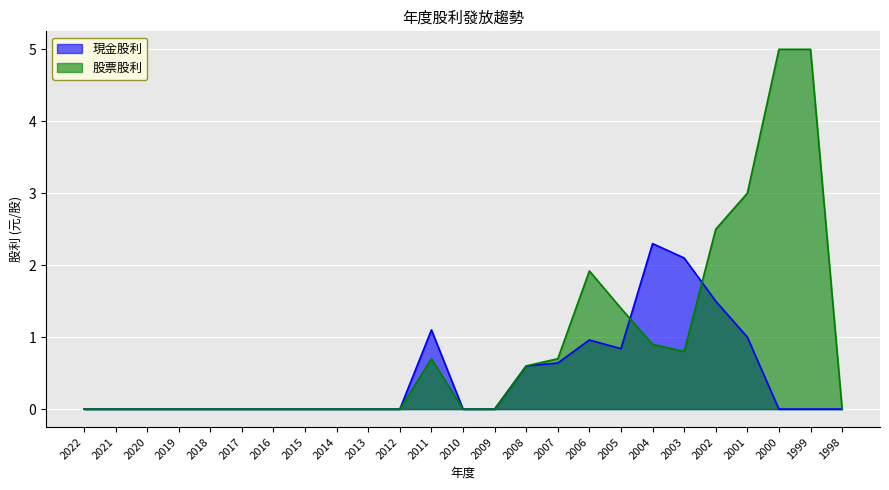

What is the difference between the 股票股利 values at 1999 and 2009?

5.0